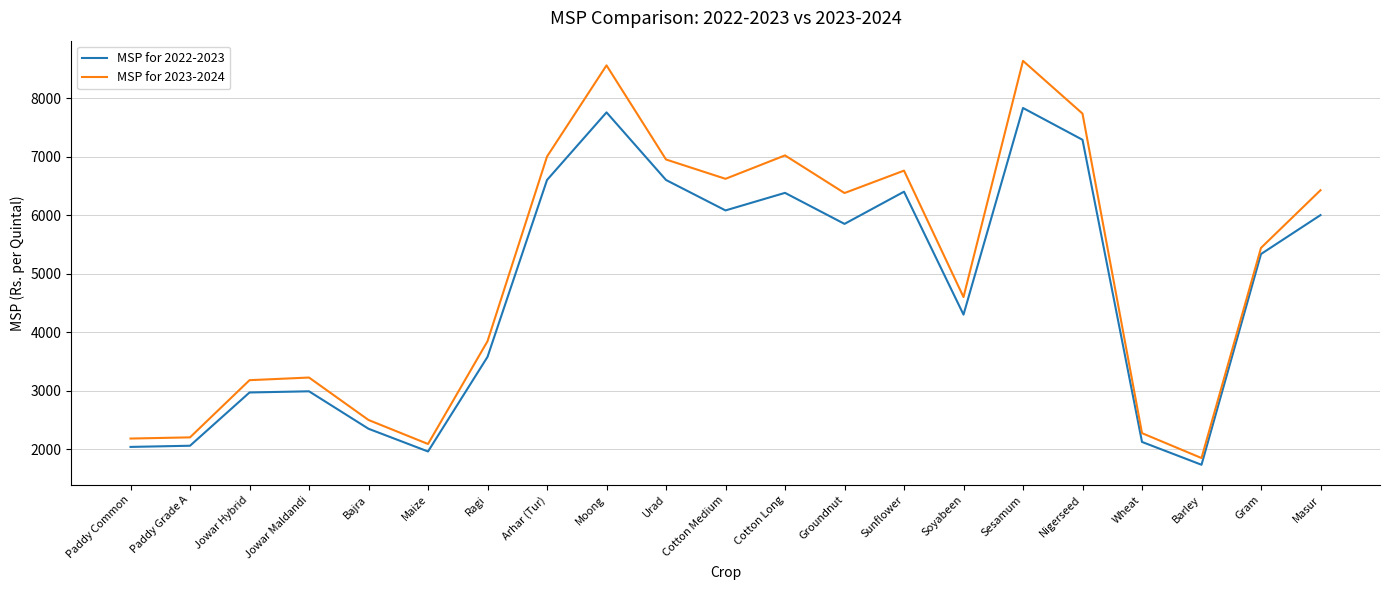

Which category has the lowest value in the MSP for 2022-2023 series?

Barley